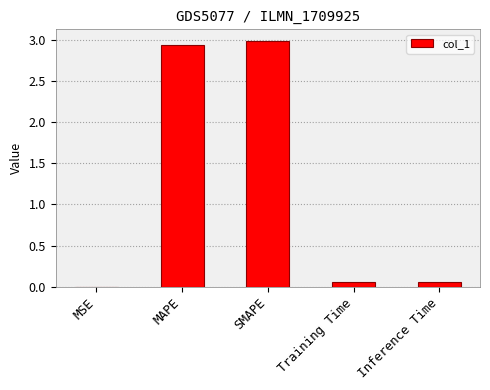

Is it true that the value at SMAPE is 1.6?

False